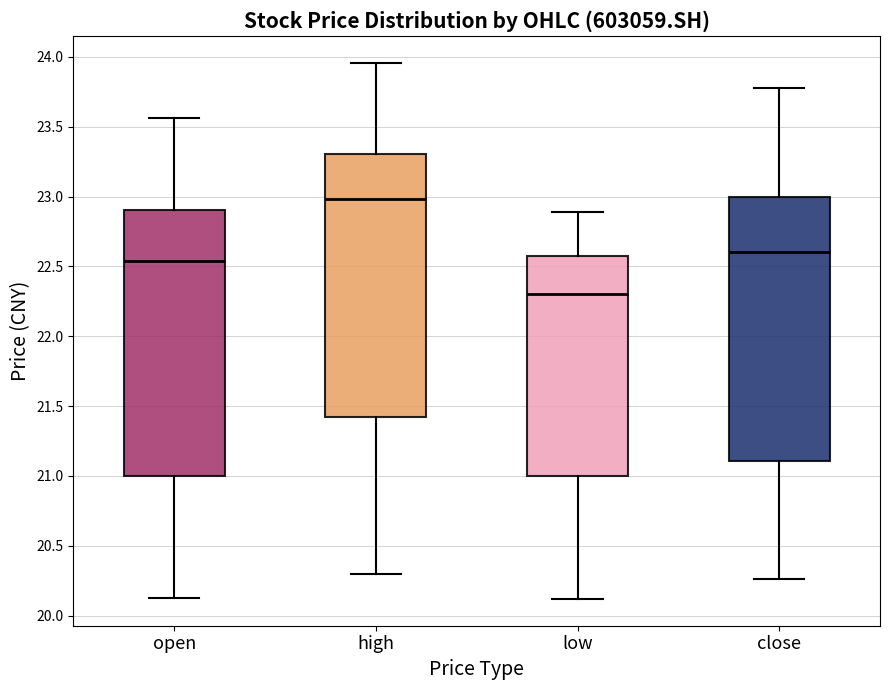

Reading left to right, read every box against the y-axis: the position of its median line, the range the box covers, and the ends of its whiskers. The values are not printed on the chart, so give them approximately, as read against the axis.

open: median 22.55, box 21.00 to 22.90, whiskers 20.15 to 23.55
high: median 23.00, box 21.40 to 23.30, whiskers 20.30 to 23.95
low: median 22.30, box 21.00 to 22.55, whiskers 20.10 to 22.90
close: median 22.60, box 21.10 to 23.00, whiskers 20.25 to 23.80